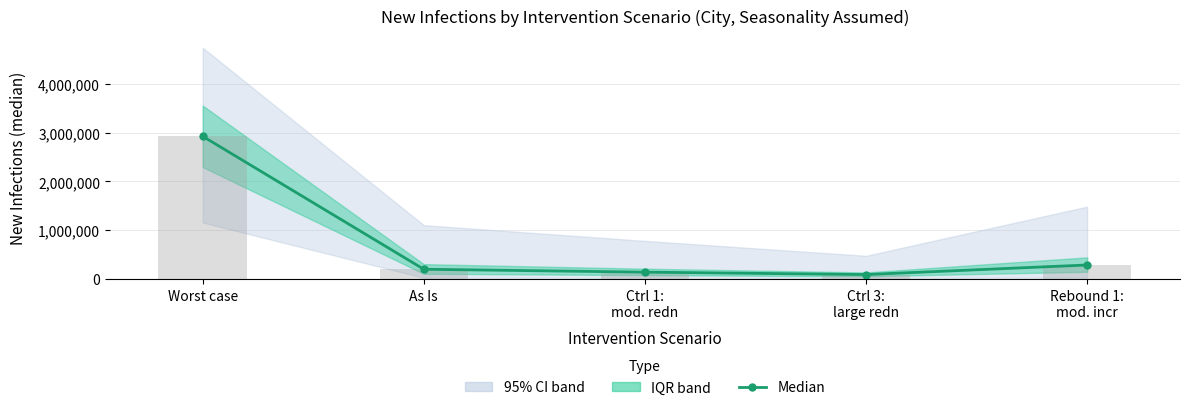

What is the label of the 3rd bar from the left?

Ctrl 1:
mod. redn